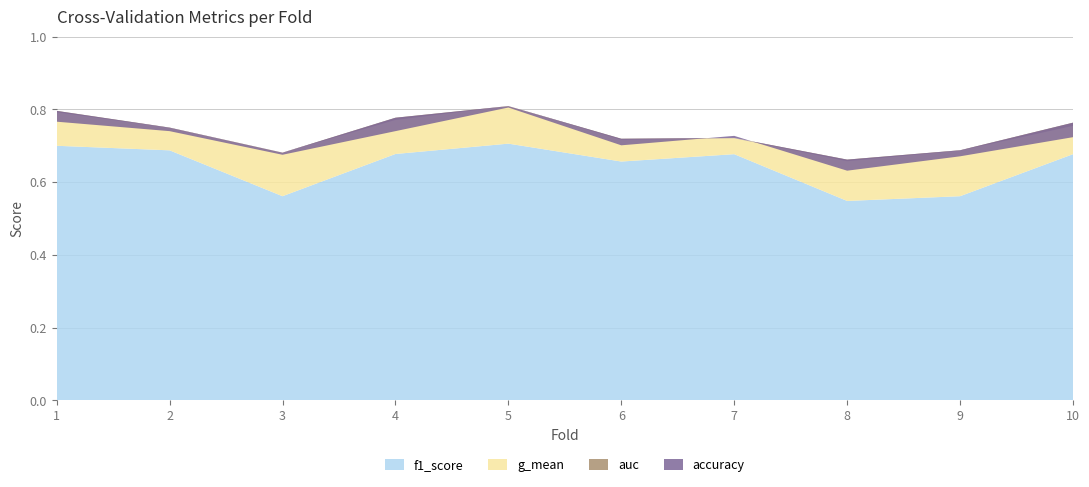

Reading left to right, transcribe all the data shown in this chart.

accuracy: 1=0.8	2=0.7	3=0.7	4=0.7	5=0.8	6=0.7	7=0.7	8=0.6	9=0.7	10=0.7
auc: 1=0.8	2=0.8	3=0.7	4=0.8	5=0.8	6=0.7	7=0.7	8=0.7	9=0.7	10=0.8
f1_score: 1=0.7	2=0.7	3=0.6	4=0.7	5=0.7	6=0.7	7=0.7	8=0.5	9=0.6	10=0.7
g_mean: 1=0.8	2=0.7	3=0.7	4=0.8	5=0.8	6=0.7	7=0.7	8=0.7	9=0.7	10=0.8